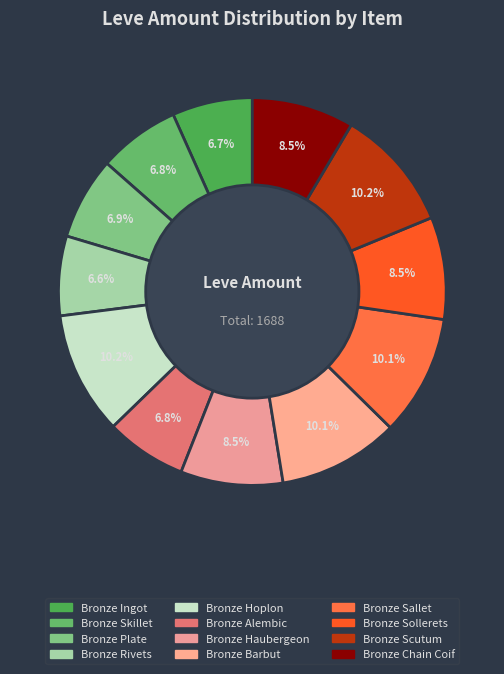

To the nearest percent, what is the combined percentage of Bronze Barbut and Bronze Plate?

17%